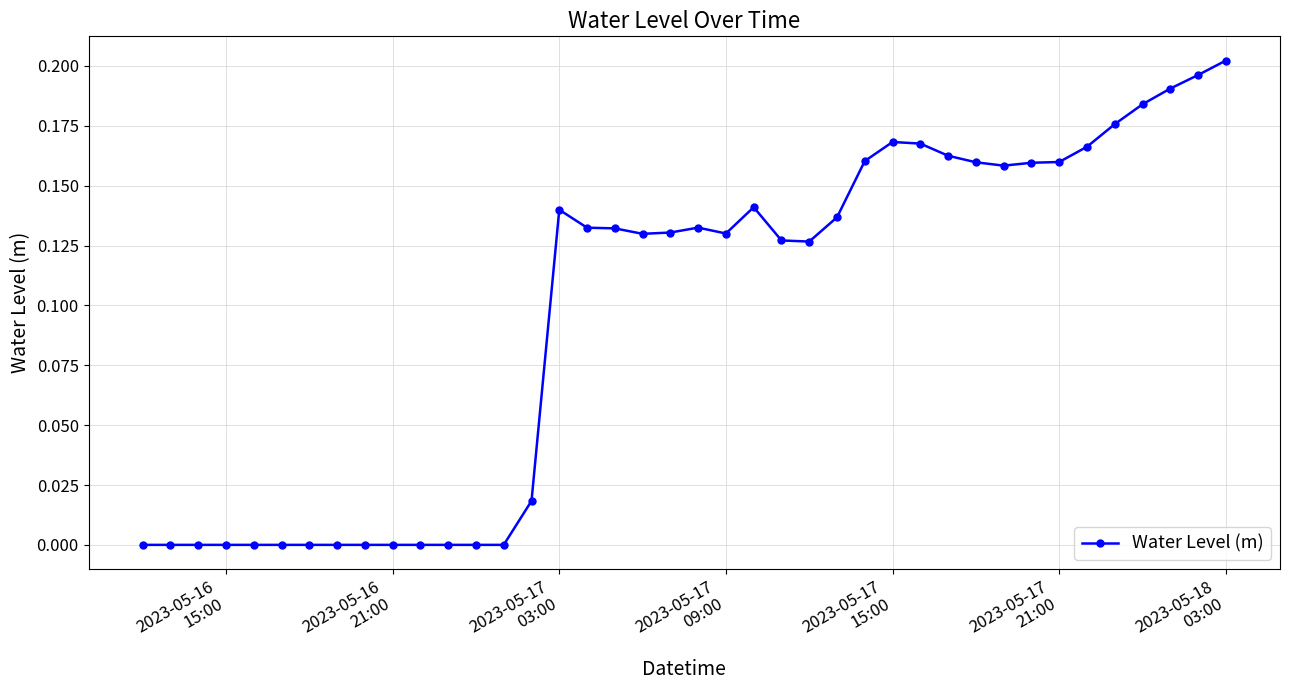

What is the sum of all values?

3.9